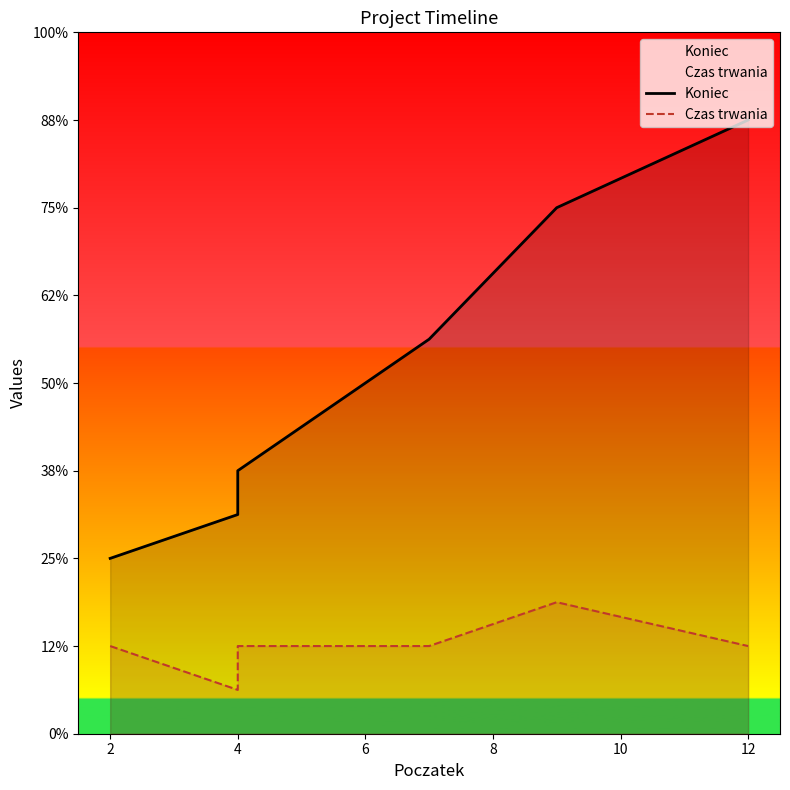

True or false: Koniec and Czas trwania cross at least once.

False